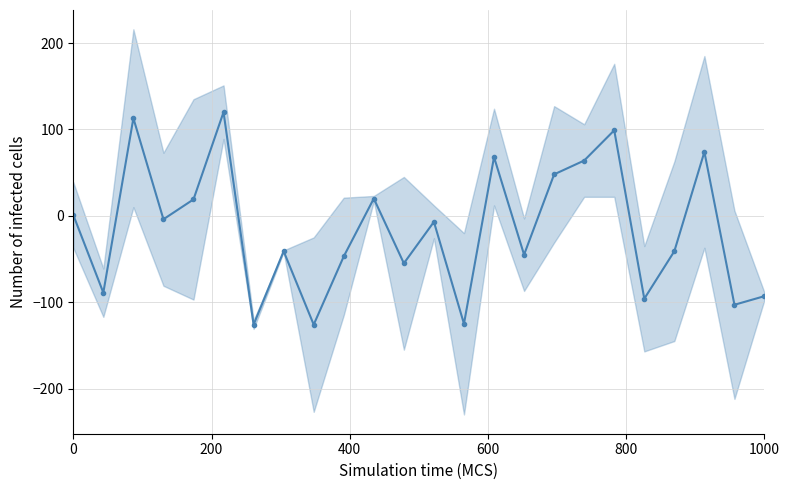

Is this an area chart (filled region under the line)?

No